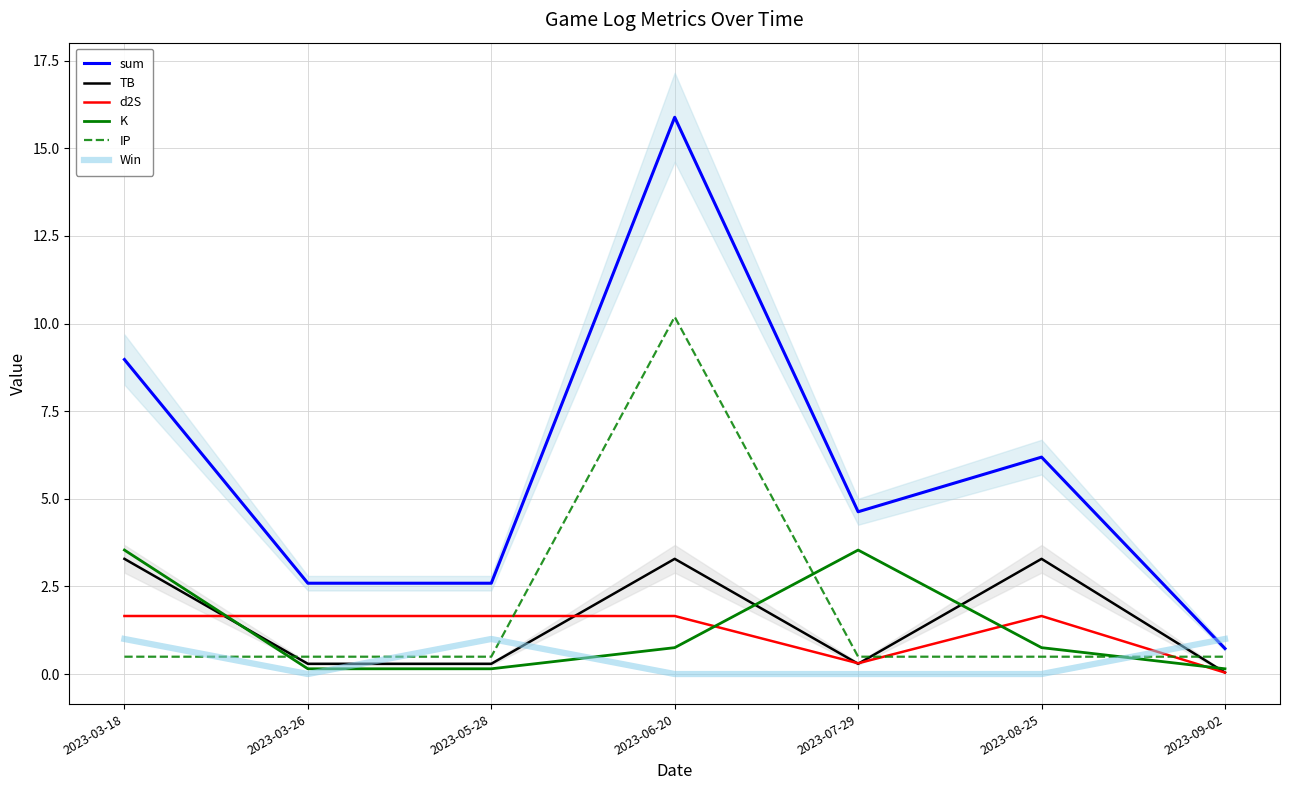

What position from the right is 2023-03-18?

7